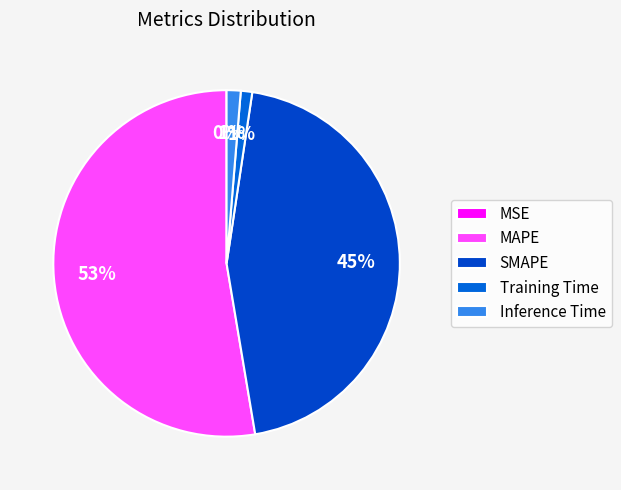

How many segments does this pie chart have?

5